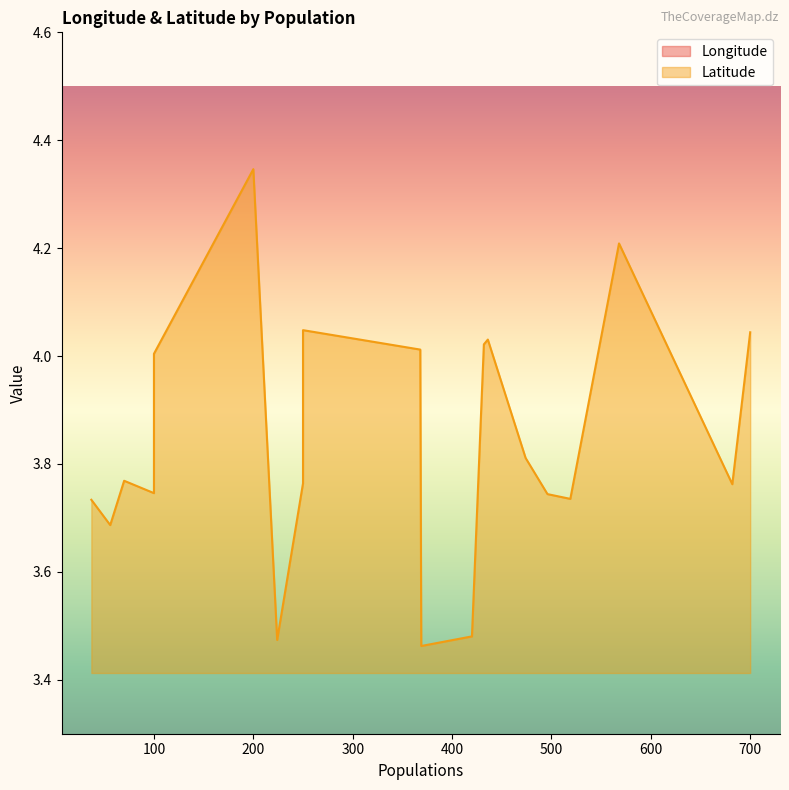

Between 100 and 250, which series saw the biggest shift?

Latitude